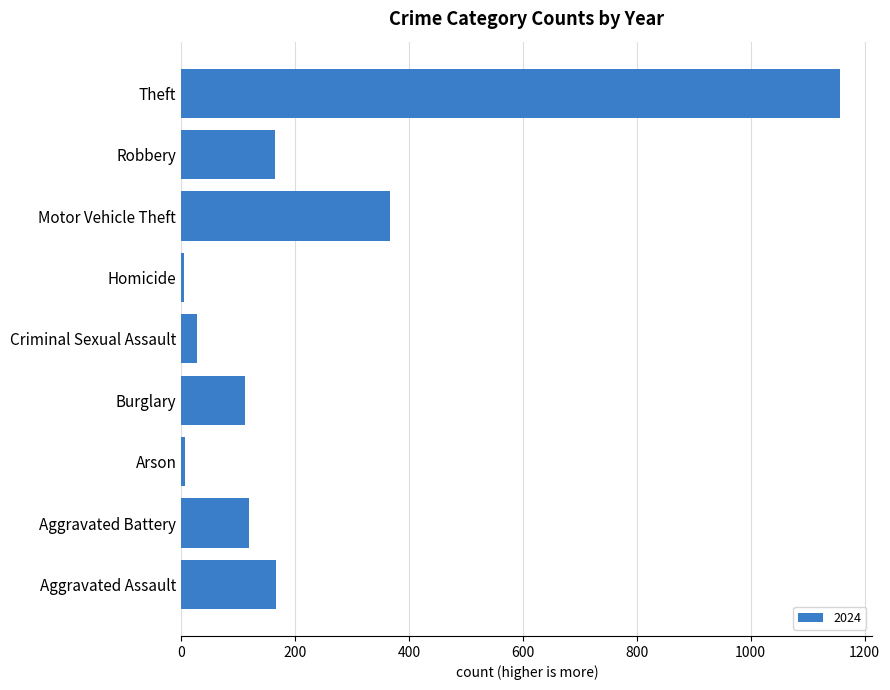

The chart shows a value of 167 at Aggravated Assault. True or false?

True